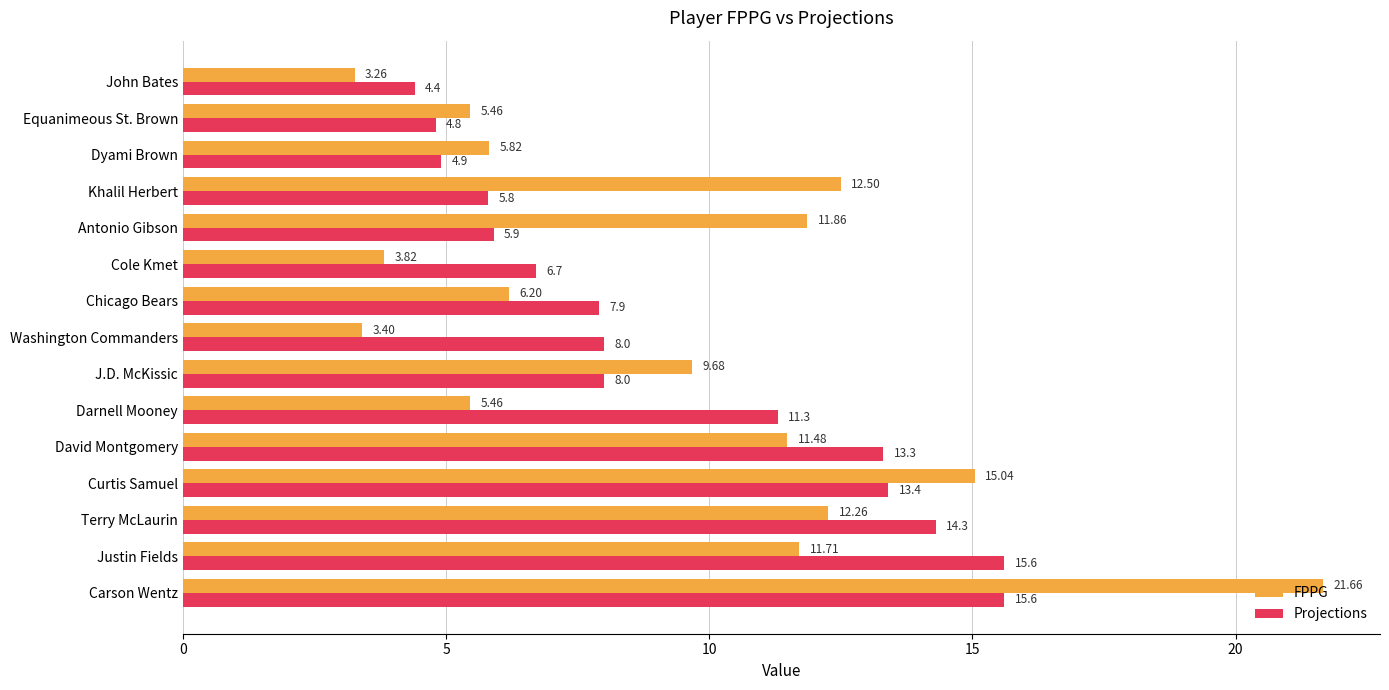

At which label does Projections reach its minimum?

John Bates